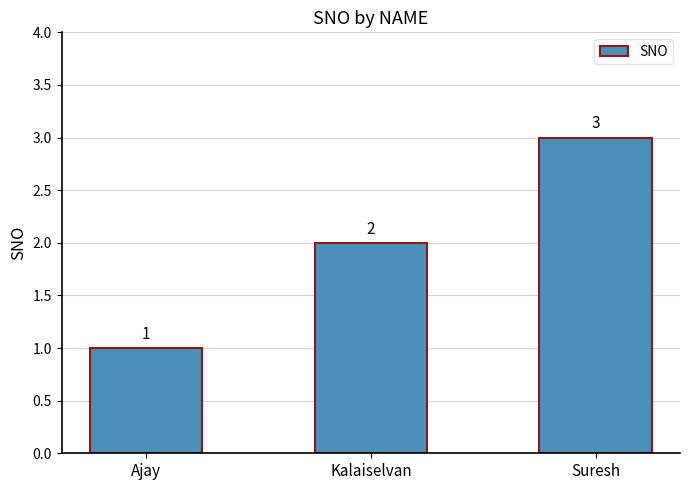

Does the chart contain any negative values?

No